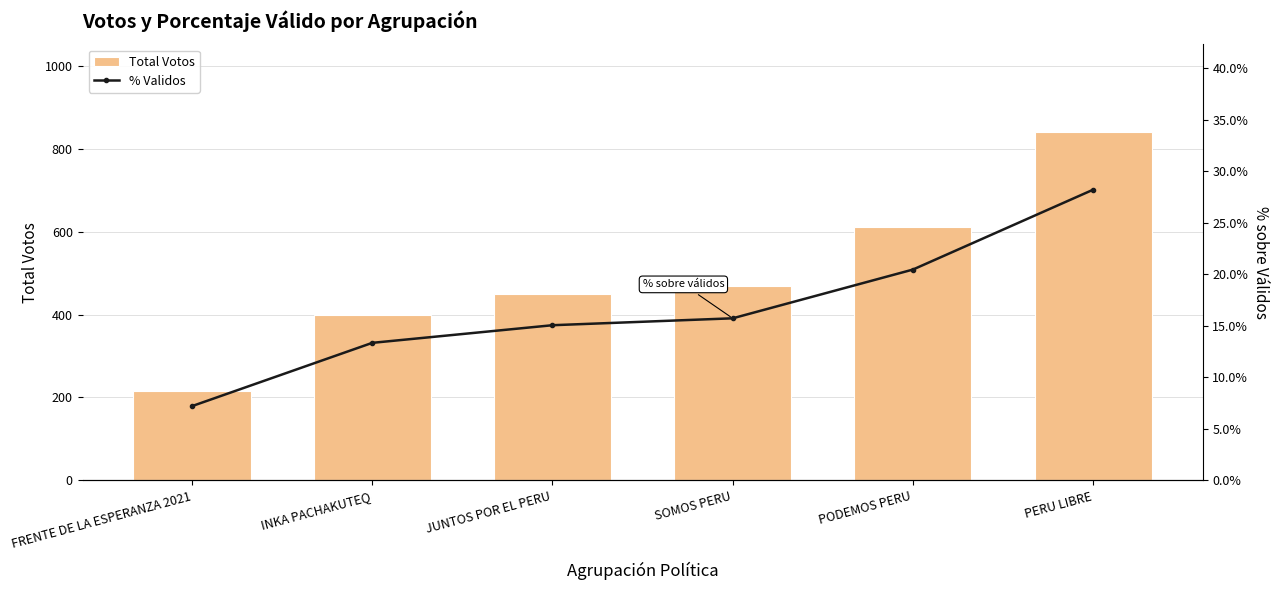

Rank the categories by Total Votos value from lowest to highest.

FRENTE DE LA ESPERANZA 2021, INKA PACHAKUTEQ, JUNTOS POR EL PERU, SOMOS PERU, PODEMOS PERU, PERU LIBRE